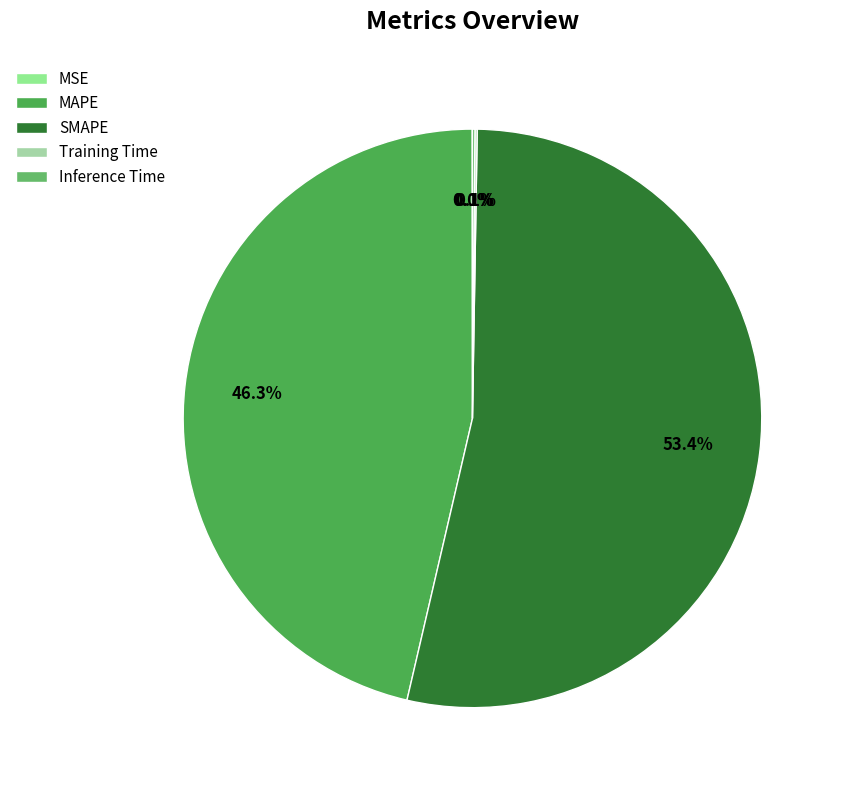

Which slice is the largest?

SMAPE